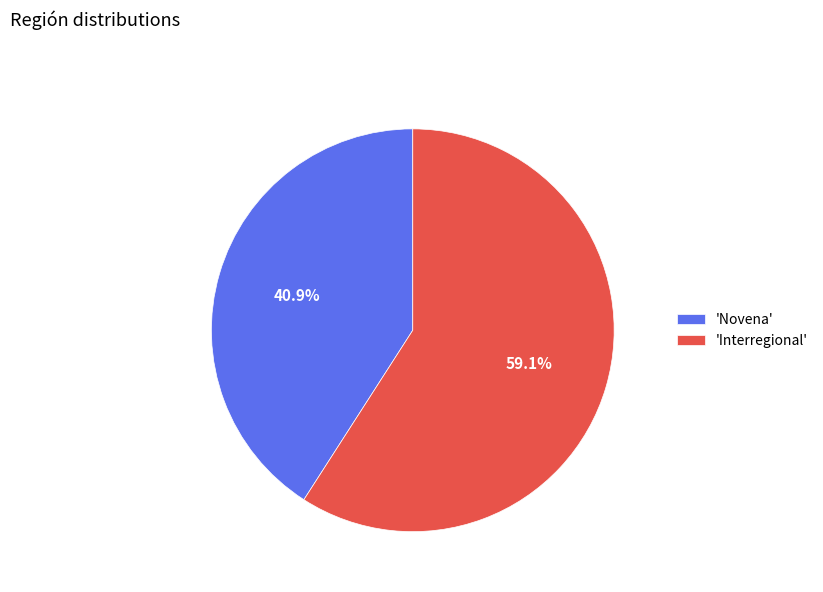

Which category accounts for the majority?

'Interregional'